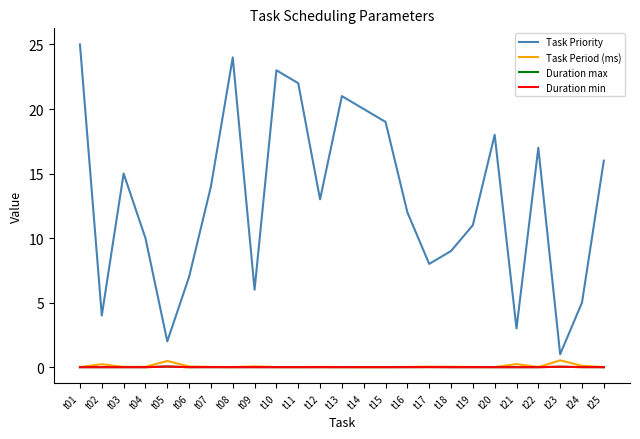

True or false: Task Period (ms) has more than 2 interior local peaks.

True